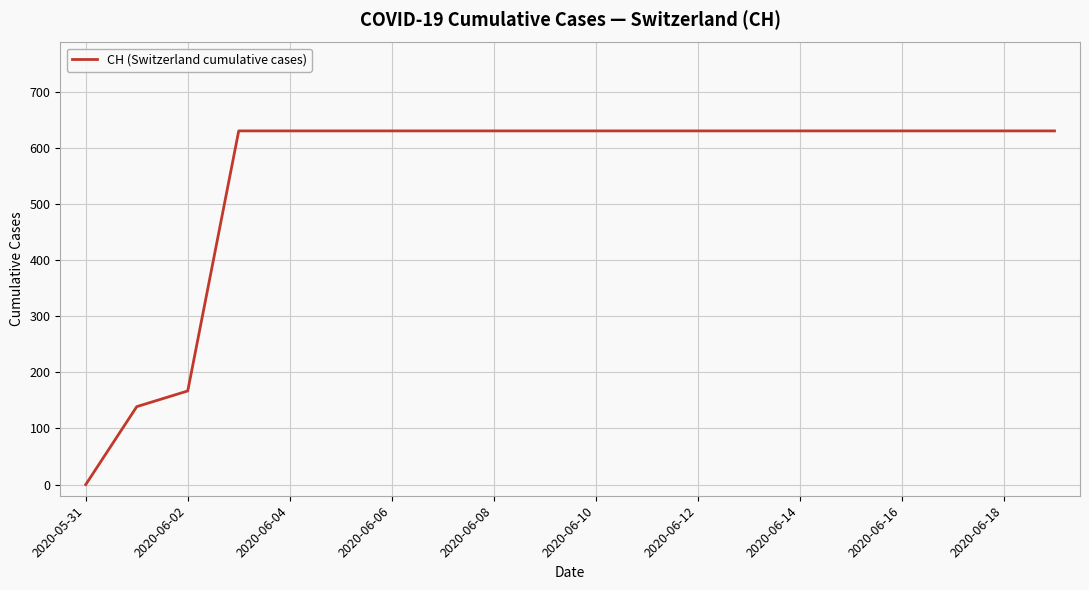

What is the greatest value displayed?

631